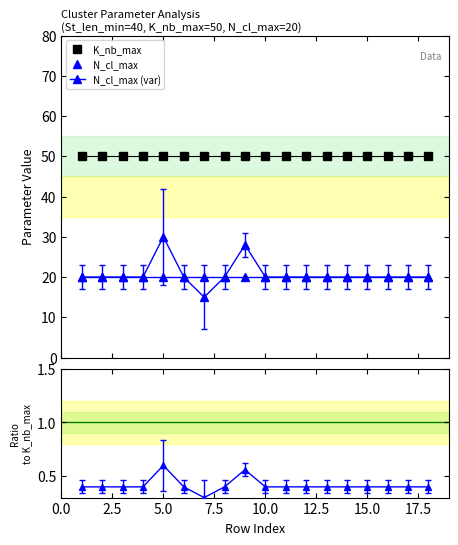

True or false: K_nb_max has a value of 50 at 2.5.

True